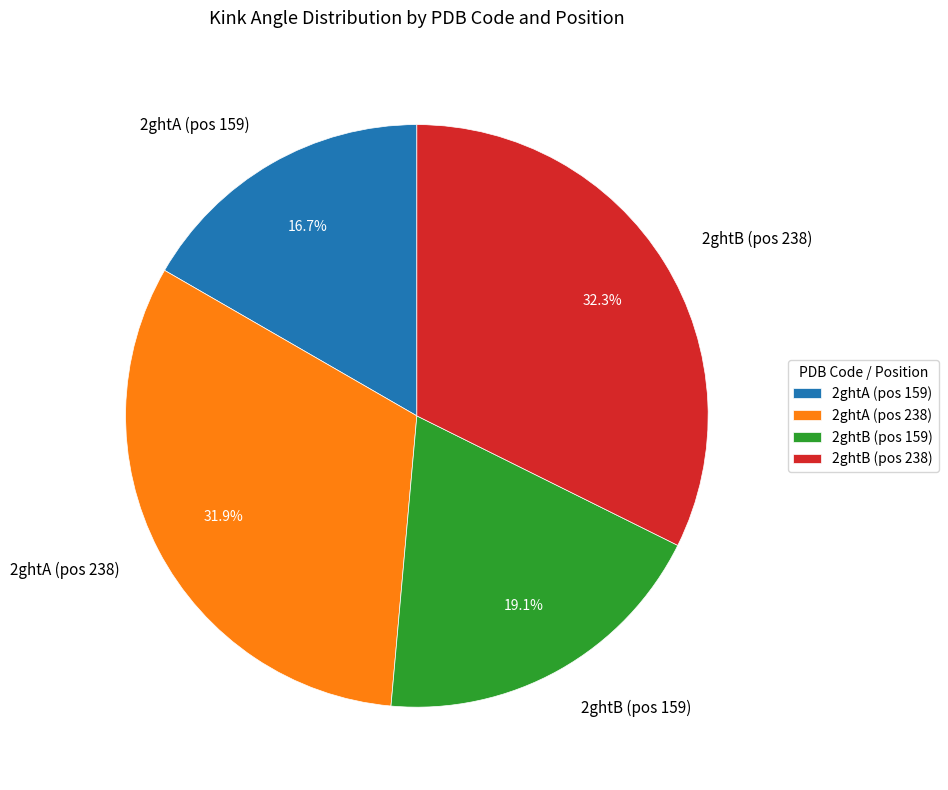

What is the smallest slice in the pie chart?

2ghtA (pos 159)